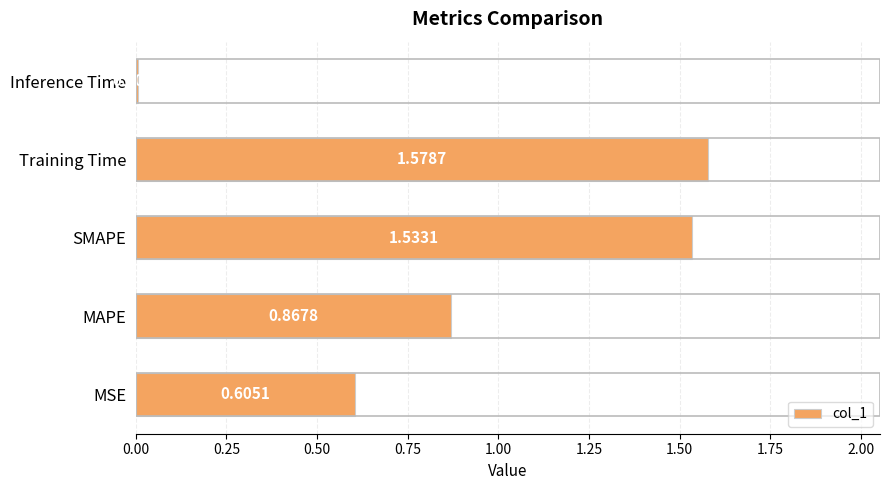

At which category does the chart reach its peak across all series?

Training Time